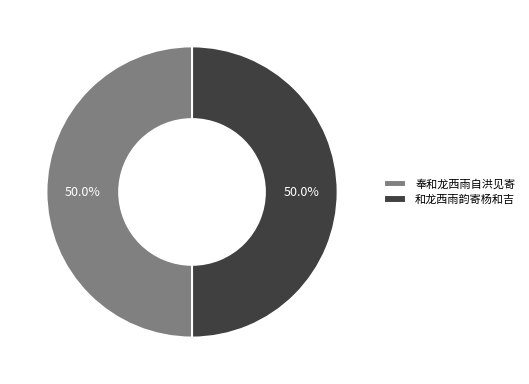

To the nearest percent, what portion does 奉和龙西雨自洪见寄 represent?

50%